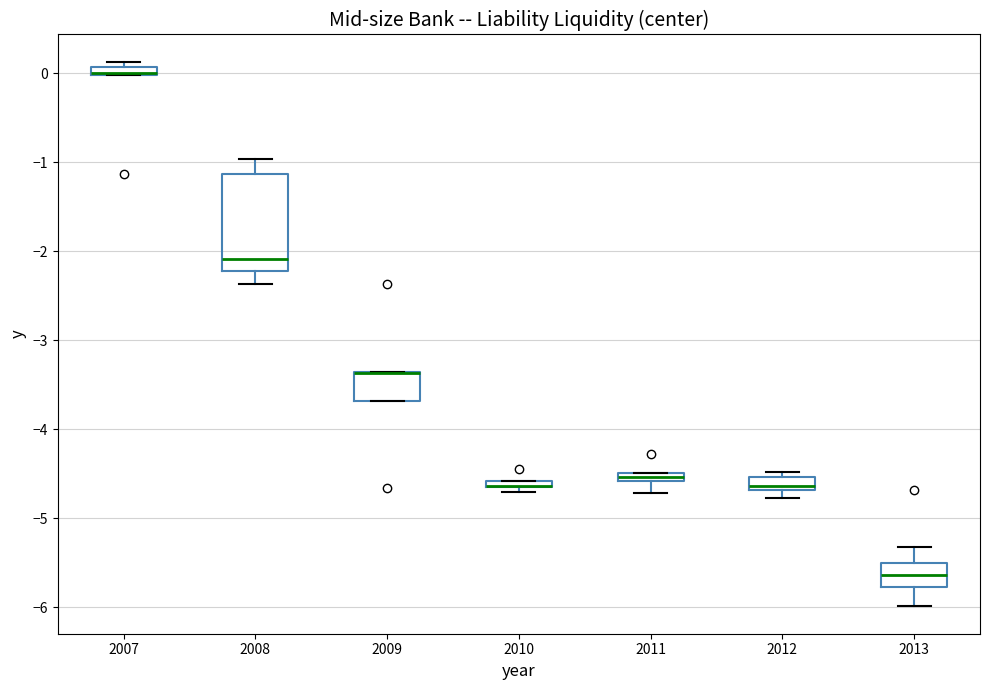

Comparing the boxes themselves (not the whiskers), which one is the tallest?

2008